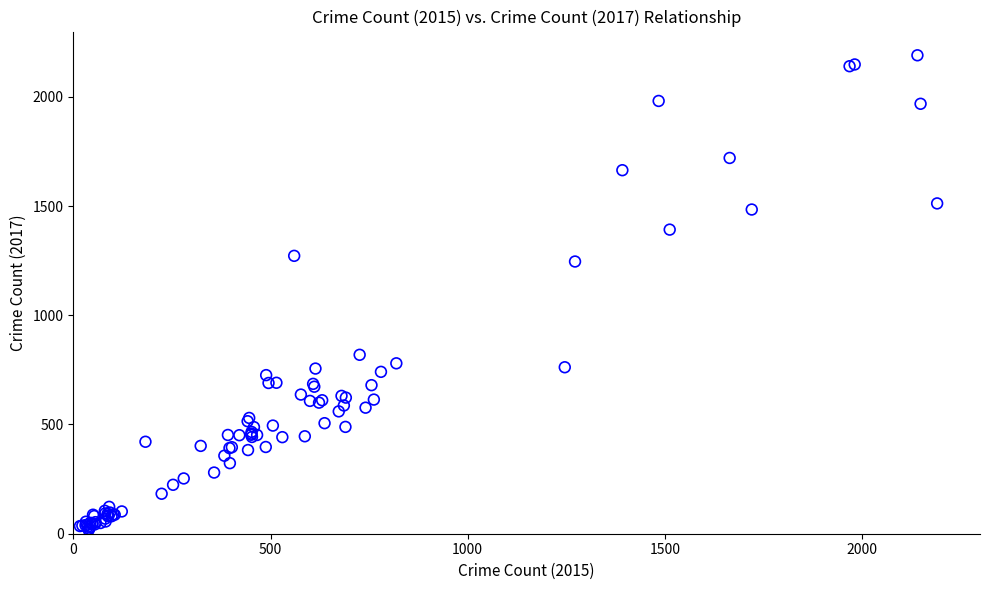

What Y value in the scatter plot is closest to 1103?

1246